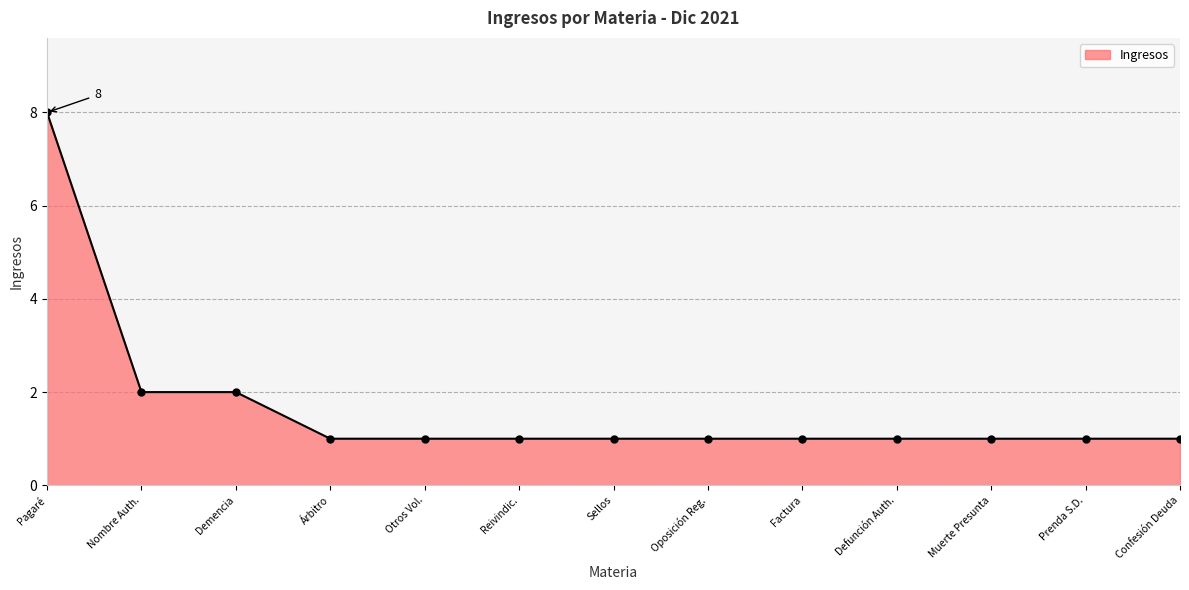

What is the label of the 3rd point from the left?

Demencia